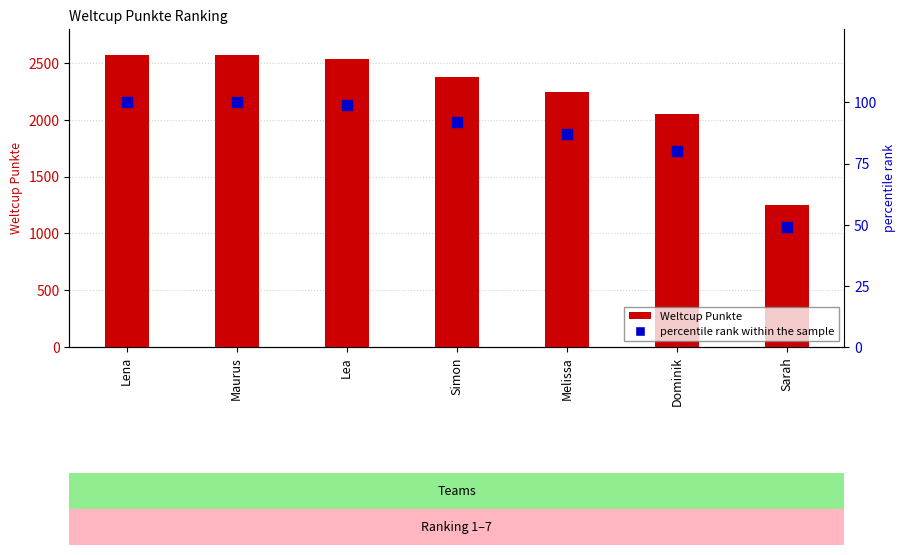

Which series contains the lowest Y value?

percentile rank within the sample